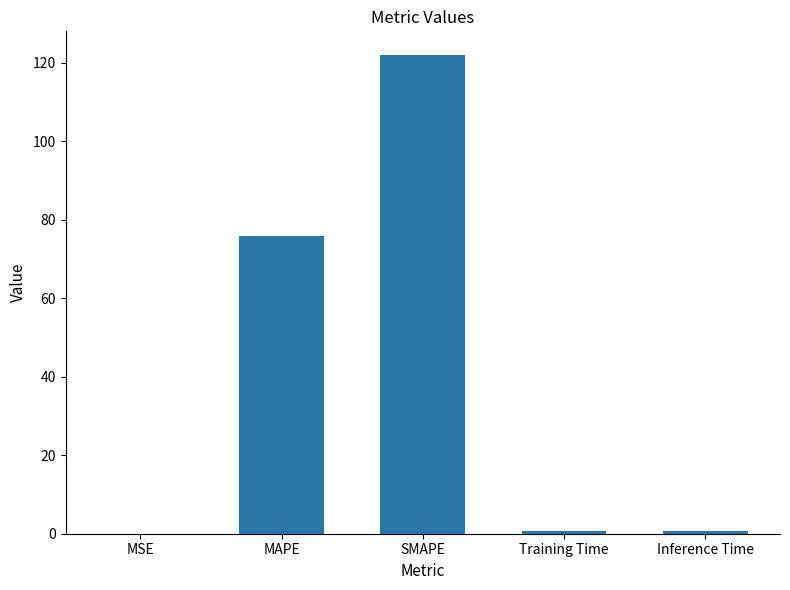

True or false: the data shows 0.1 at MSE.

True